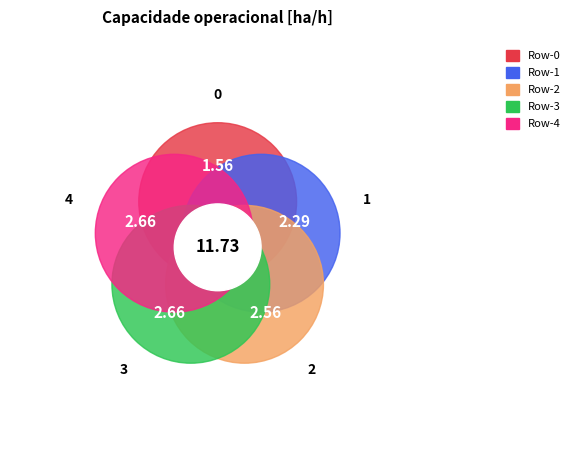

Which has a higher value, 2 or 3?

3